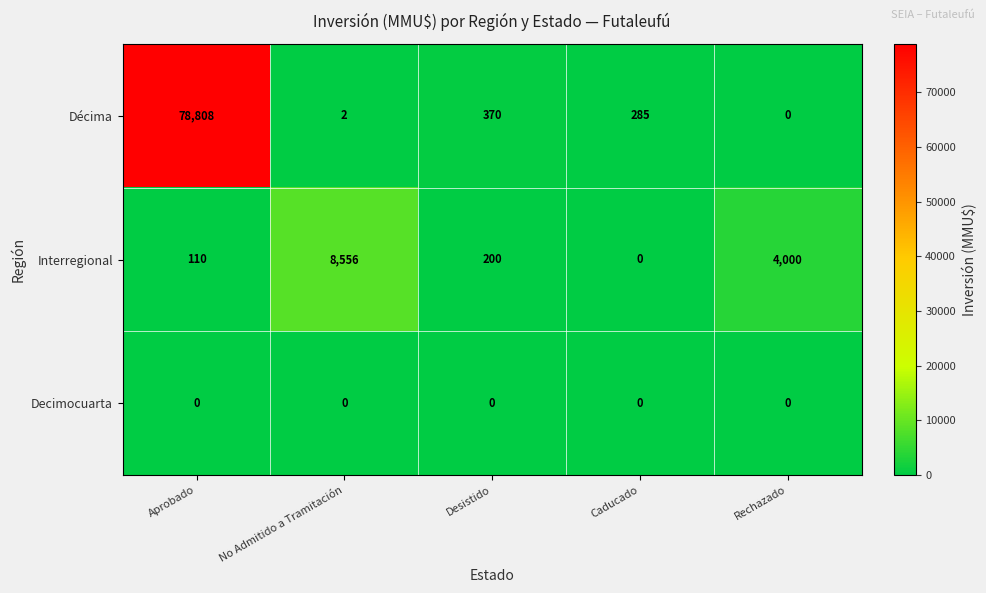

What is the difference between the Interregional values at Caducado and No Admitido a Tramitación?

8556